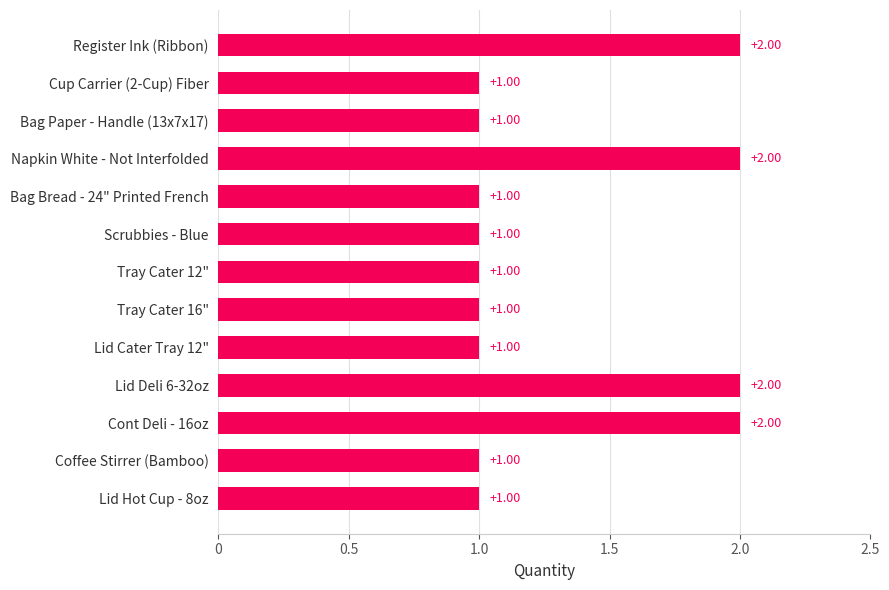

What is the sum of all values?

17